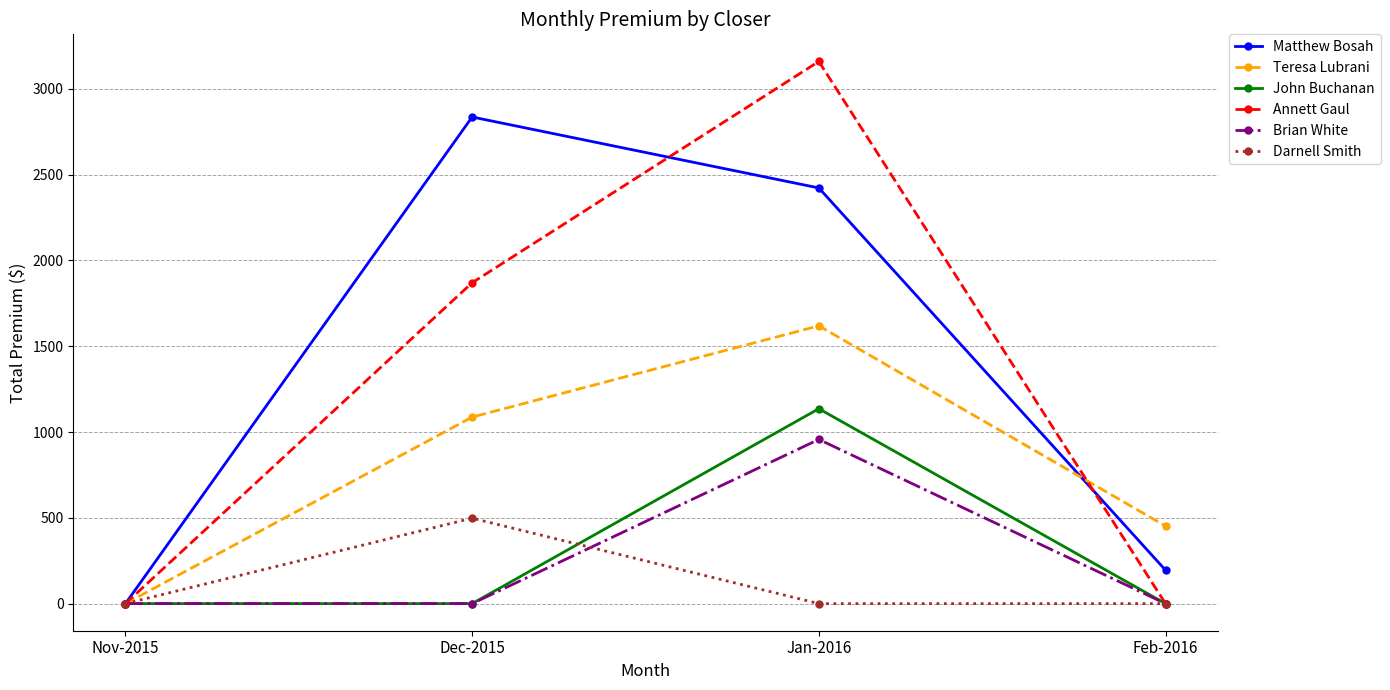

What is the sum of all Teresa Lubrani values?

3158.2